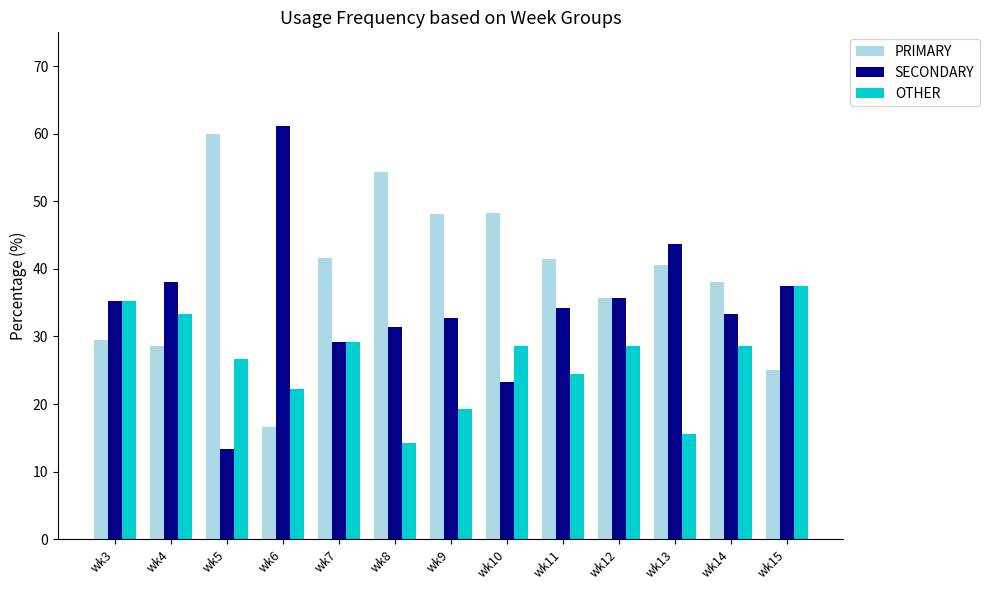

What is the total value across all series at wk4?

100.0